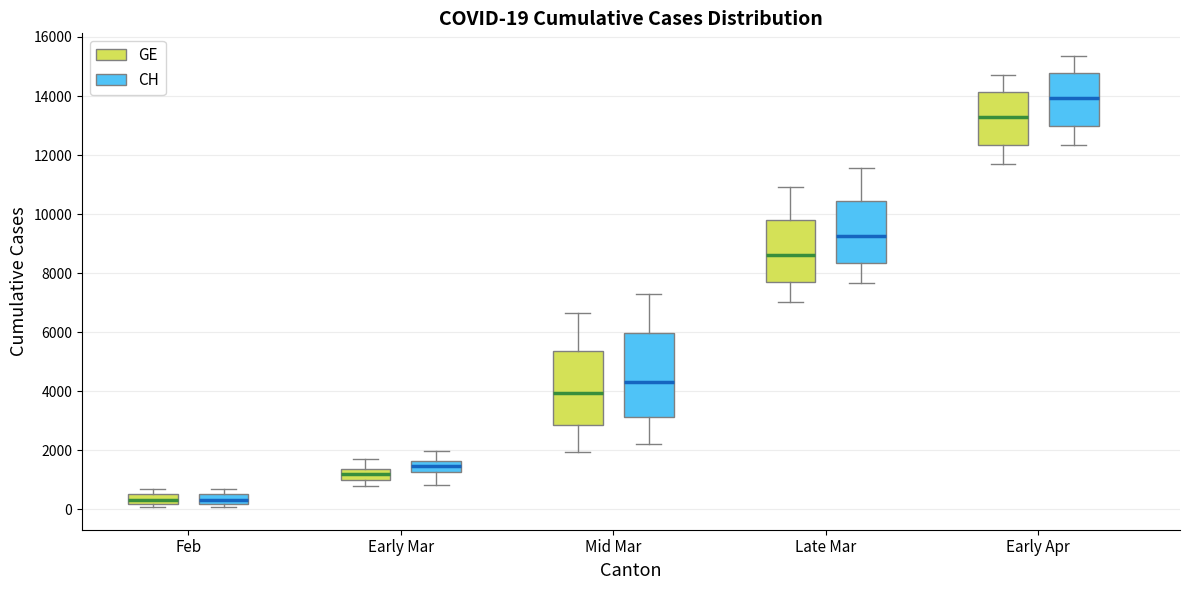

Comparing the boxes themselves (not the whiskers), which one is the tallest?

Mid Mar (CH)